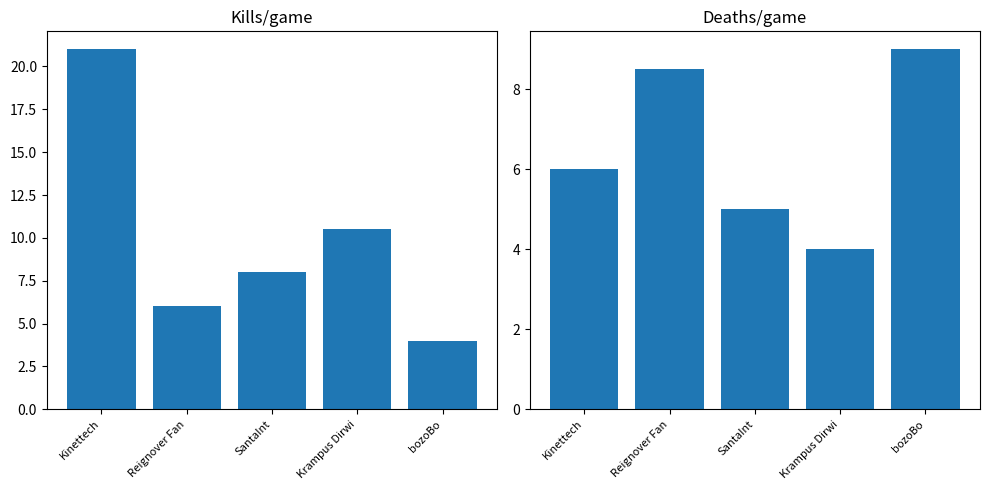

What is the maximum value for Deaths/game?

9.0